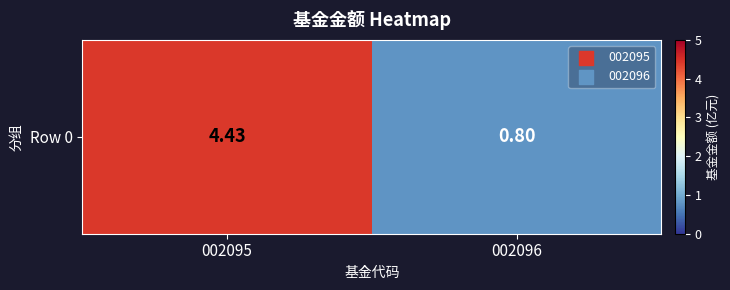

What is the smallest value displayed?

0.8